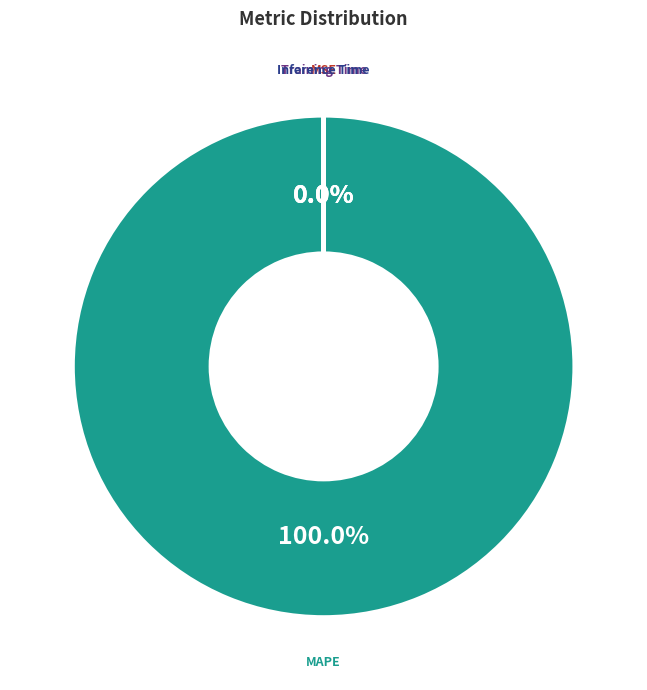

To the nearest percent, what portion does MAPE represent?

100%